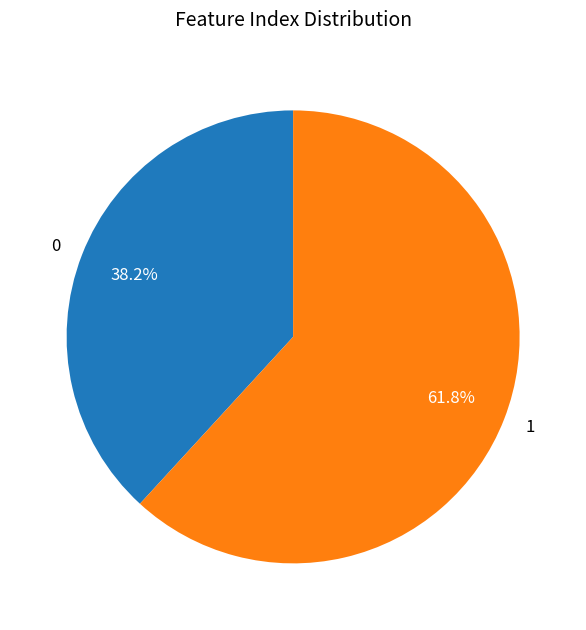

How many segments does this pie chart have?

2